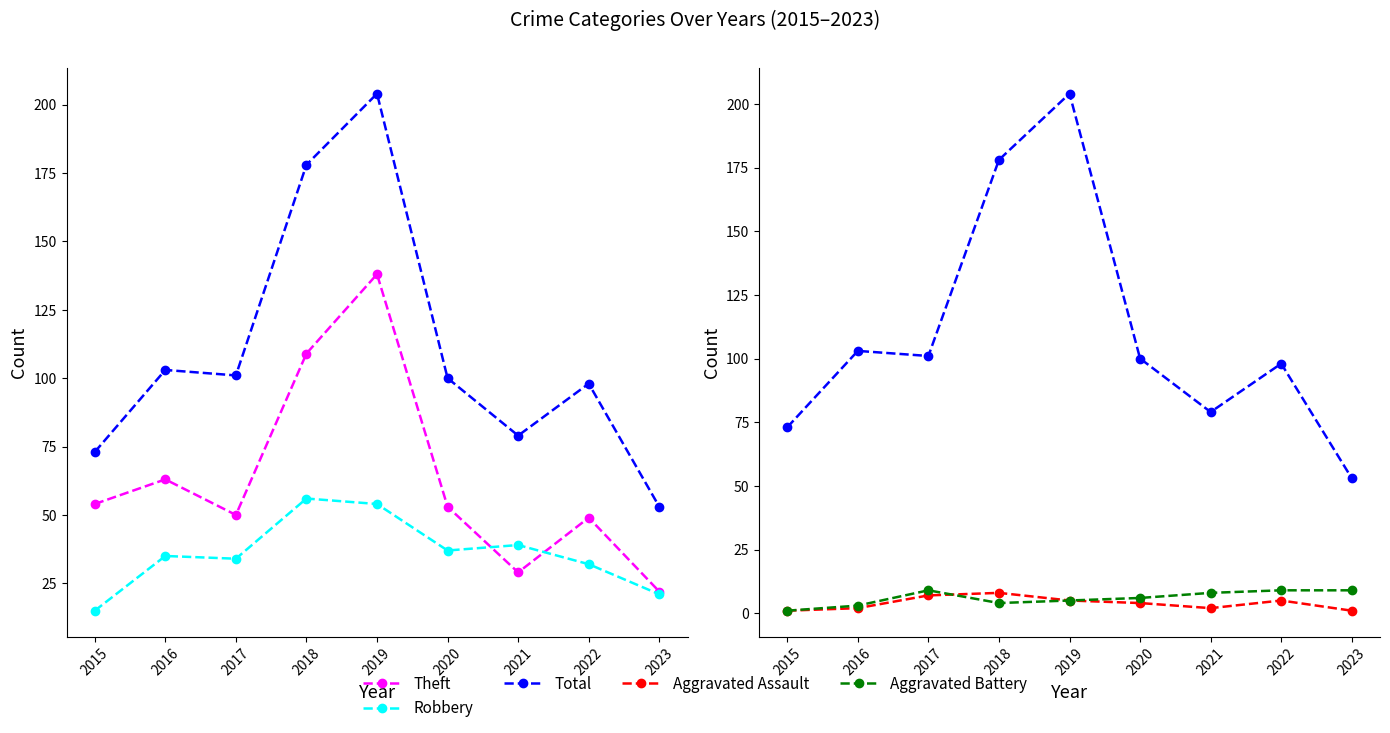

Which category has the highest value across all series?

2019